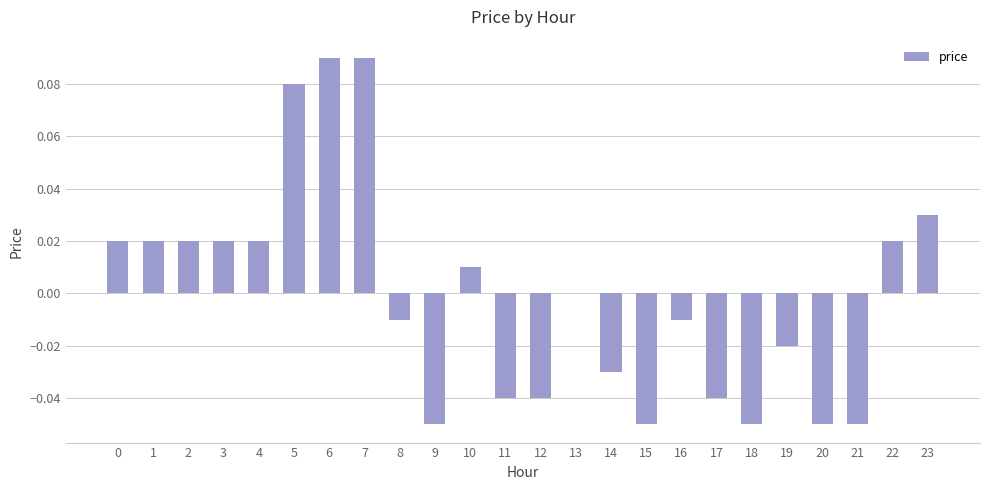

Are the bars horizontal?

No